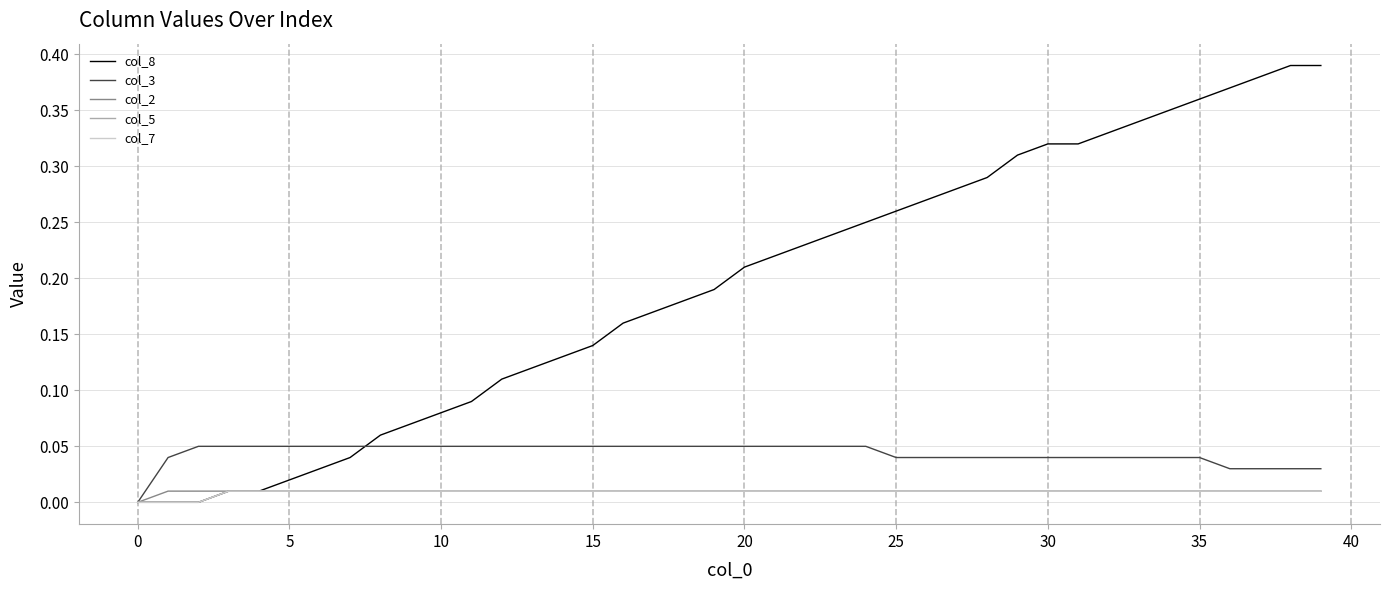

List the series in order of their peak value, lowest first.

col_2, col_5, col_7, col_3, col_8